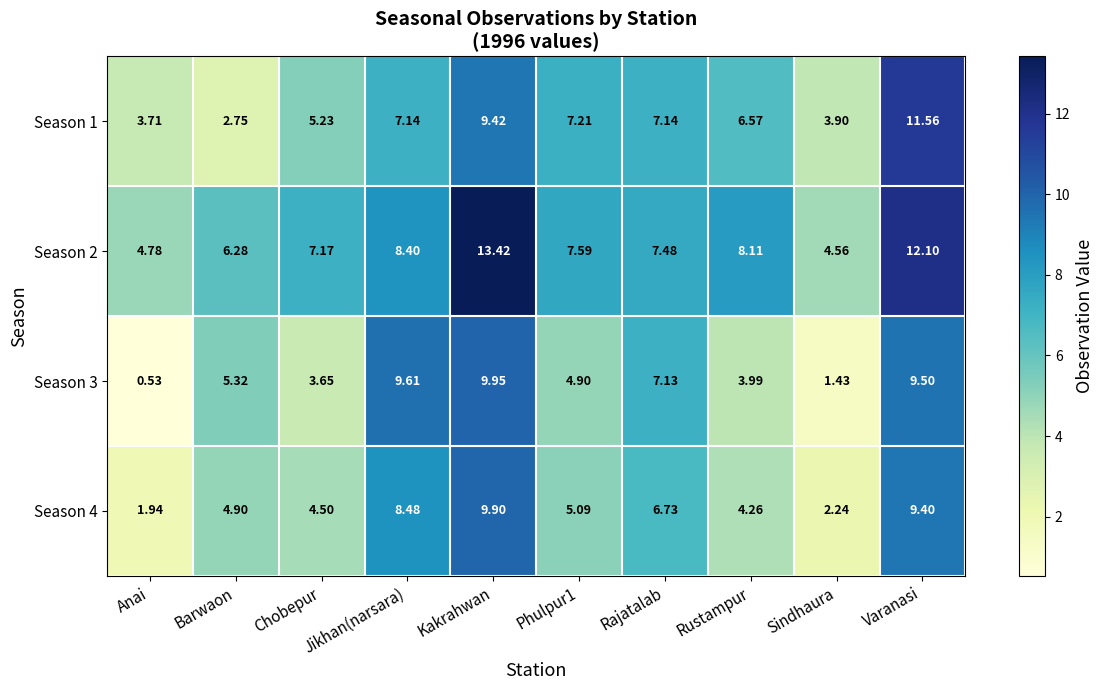

Rank the series at Rustampur from lowest to highest value.

Season 3, Season 4, Season 1, Season 2